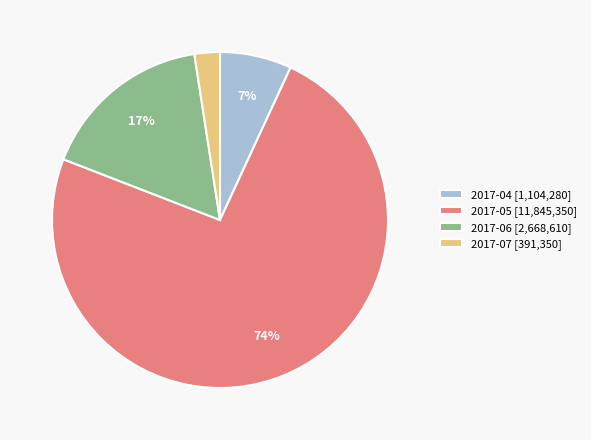

How many segments does this pie chart have?

4